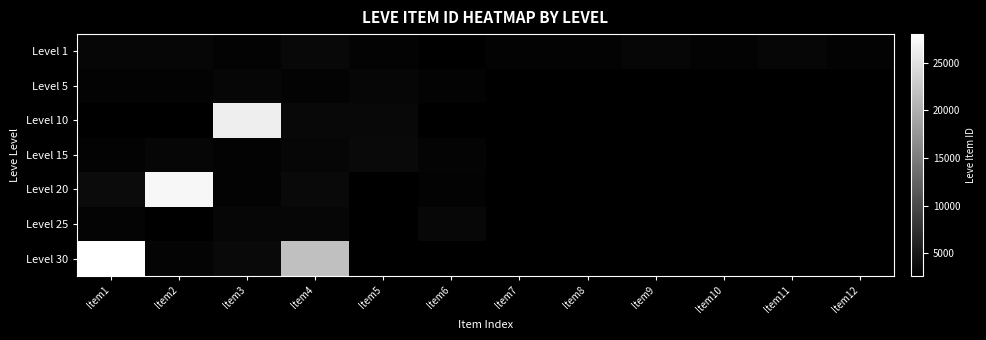

Which category has the highest value in the Level 30 series?

Item1